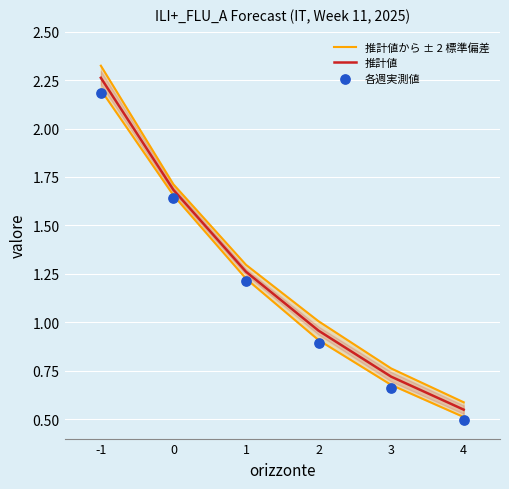

Which series has the largest total across all categories?

推計値